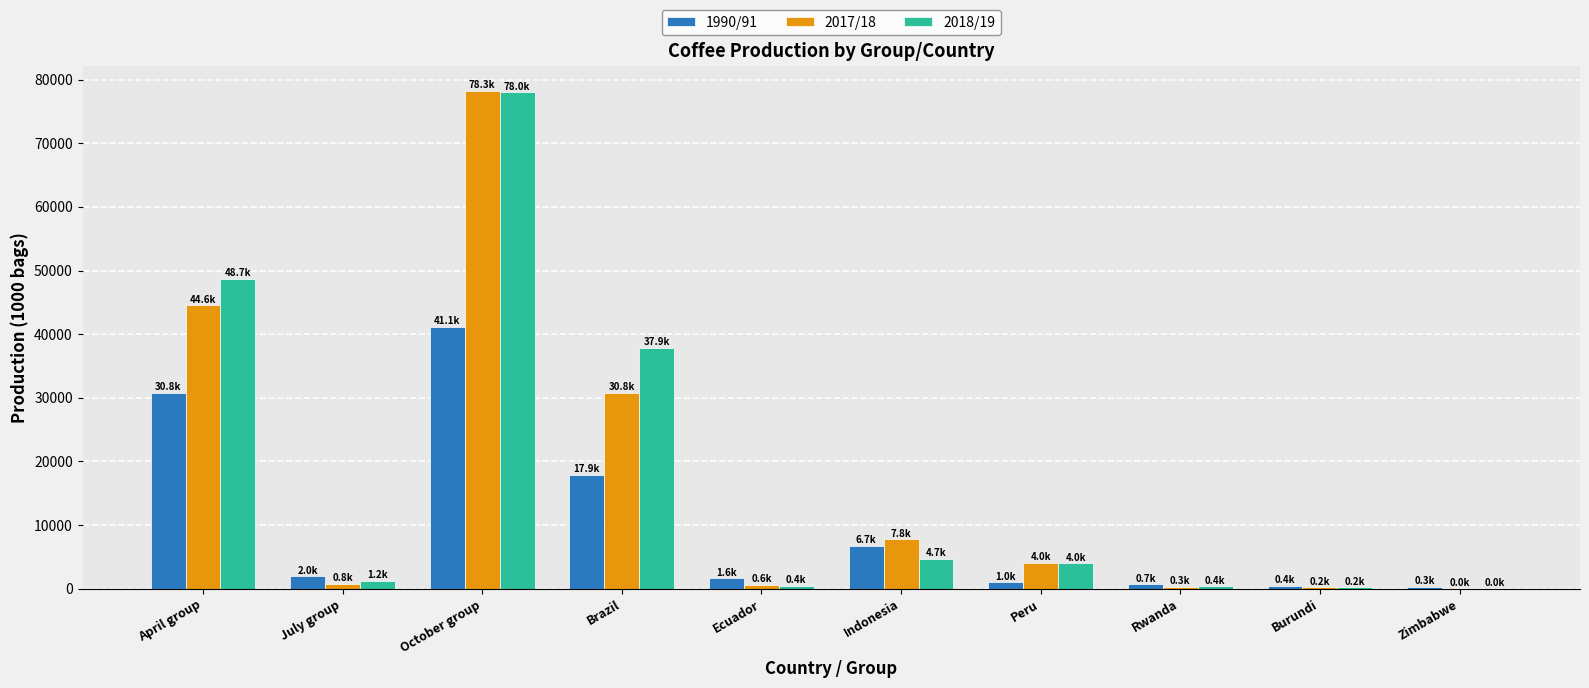

How many groups of bars are there?

10